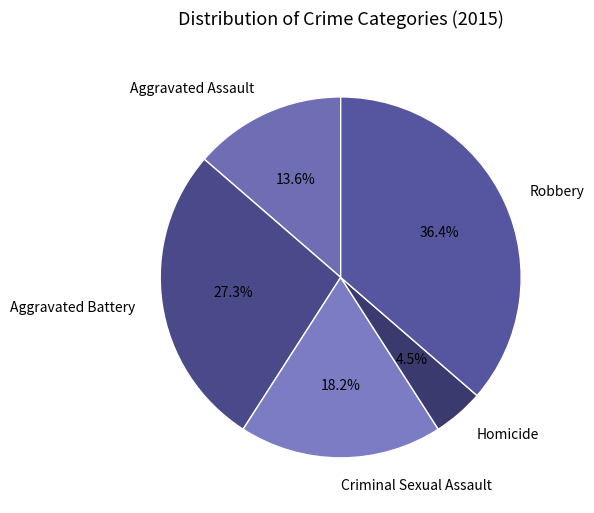

Is there a majority slice in this chart?

No